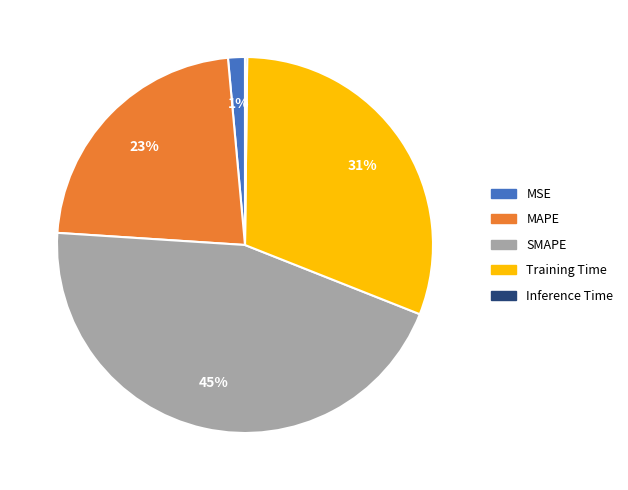

Is there a majority slice in this chart?

No